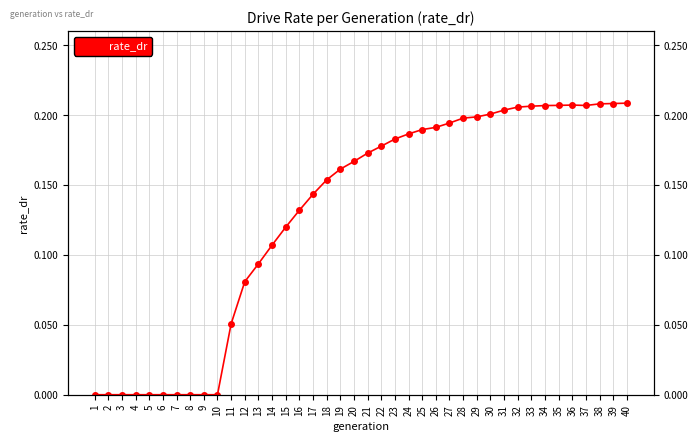

Is it true that the value at 26 is 0.3?

False